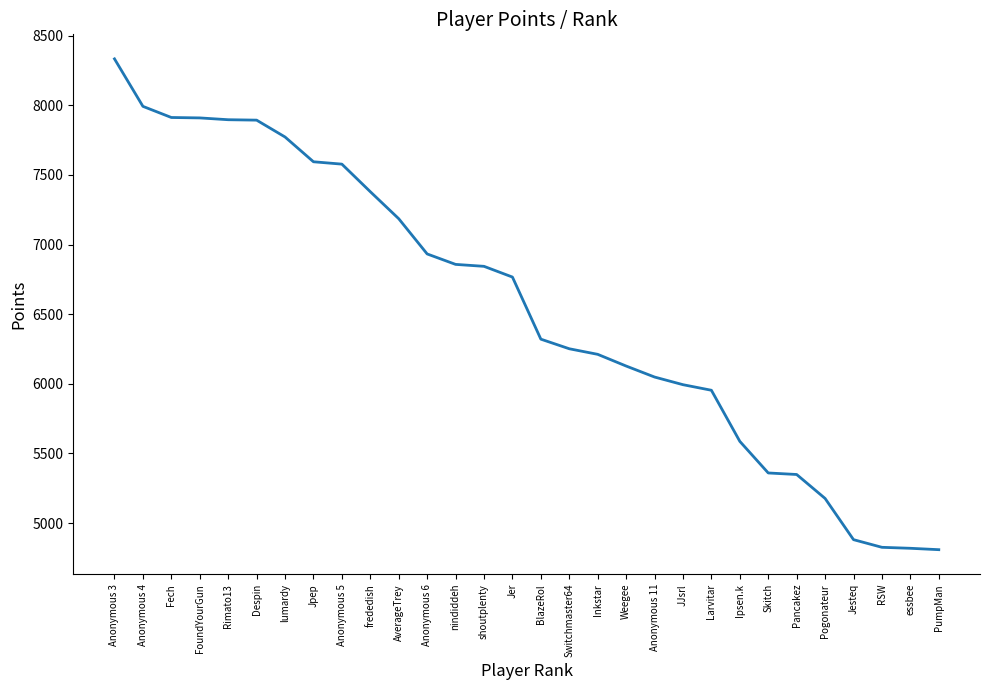

Count the number of data series in this chart.

1